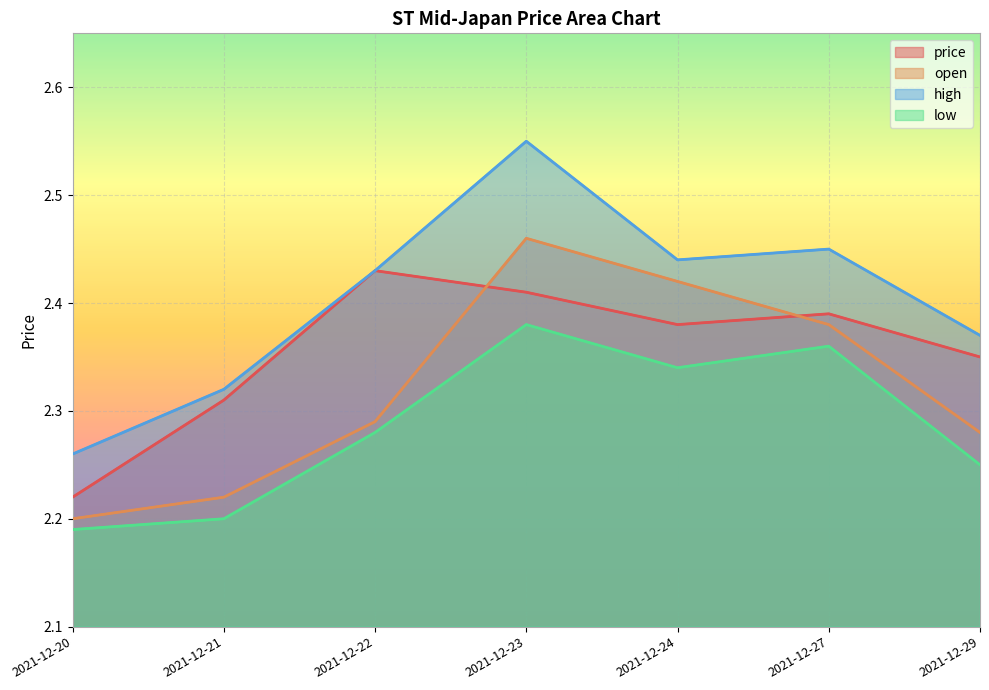

What is the average value of the high series?

2.4